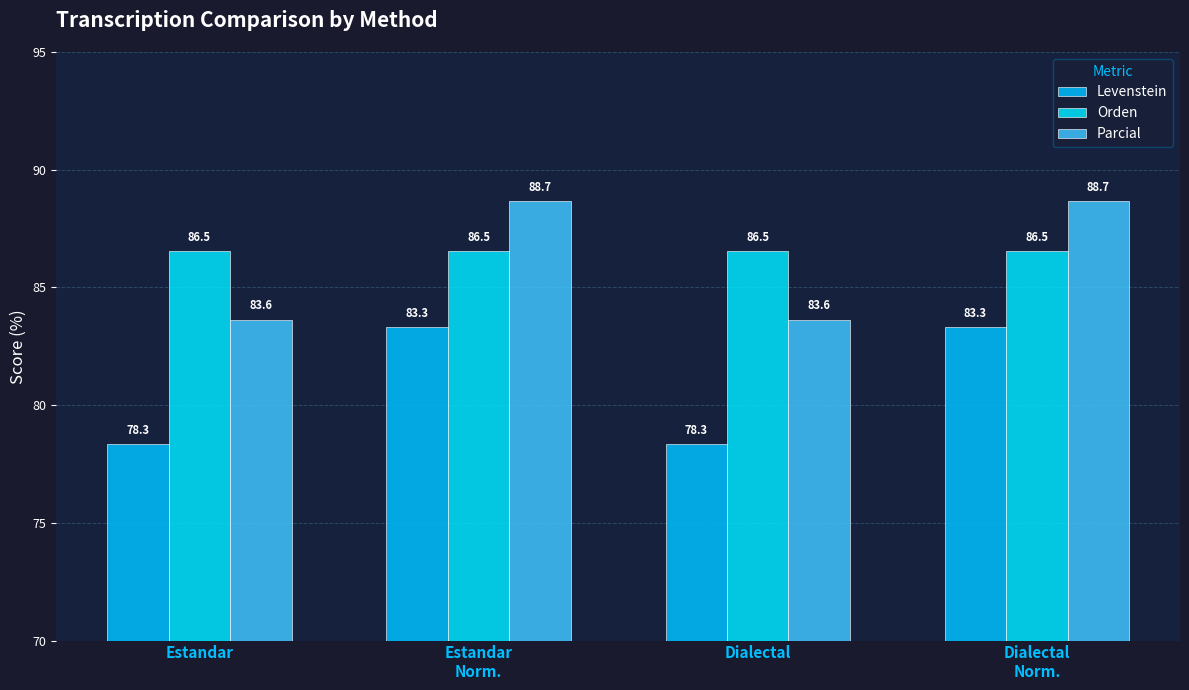

At which category is the sum across all series the highest?

Estandar
Norm.